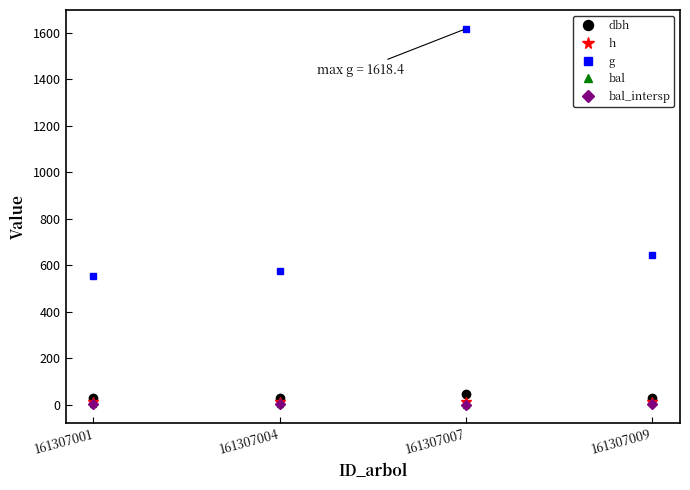

True or false: dbh and h intersect in this chart.

False